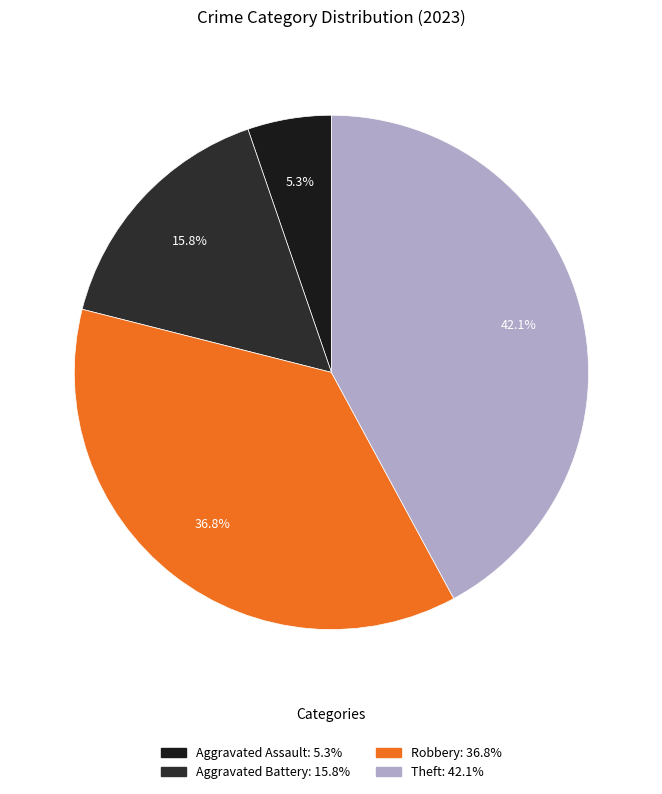

True or false: Theft accounts for 42% of the total.

True